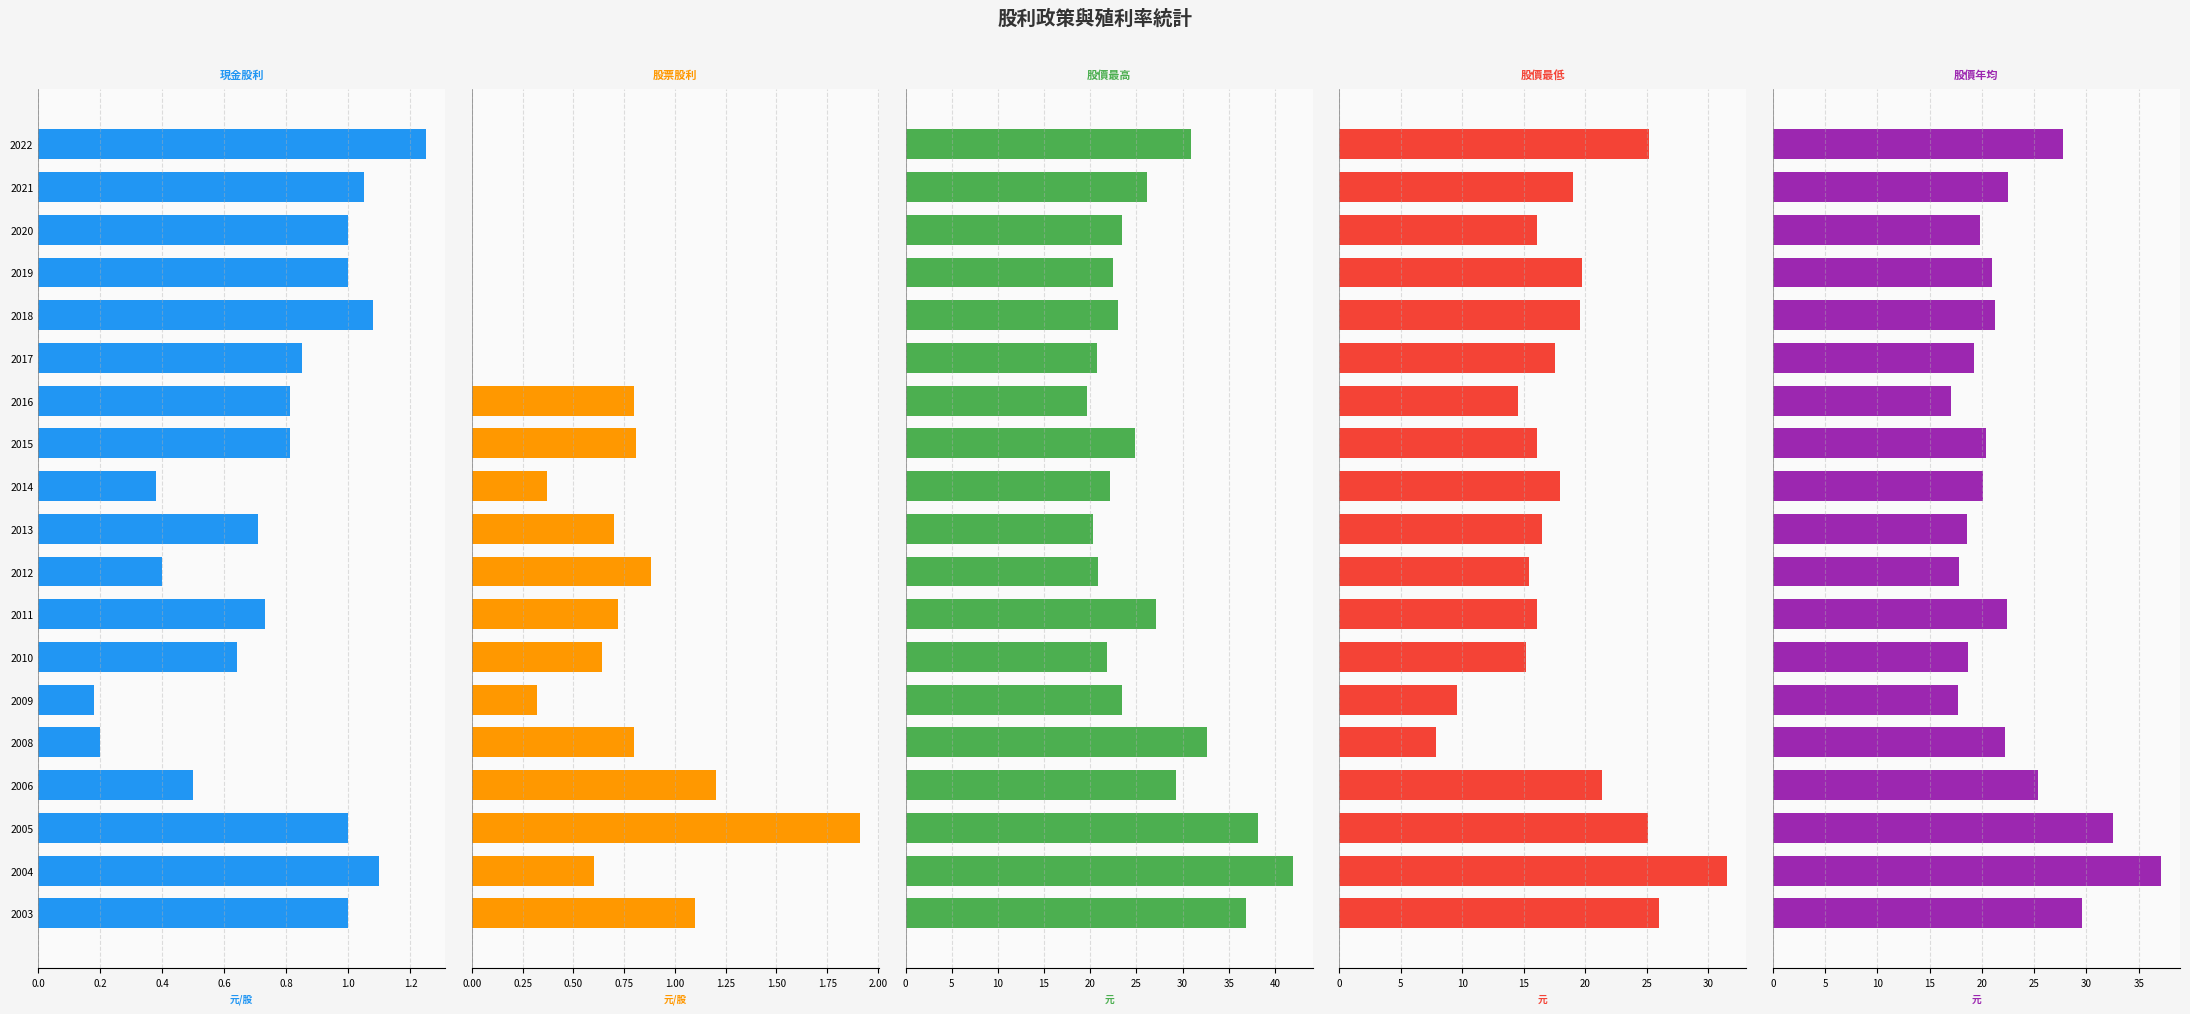

What is the maximum value shown in the chart?

42.0